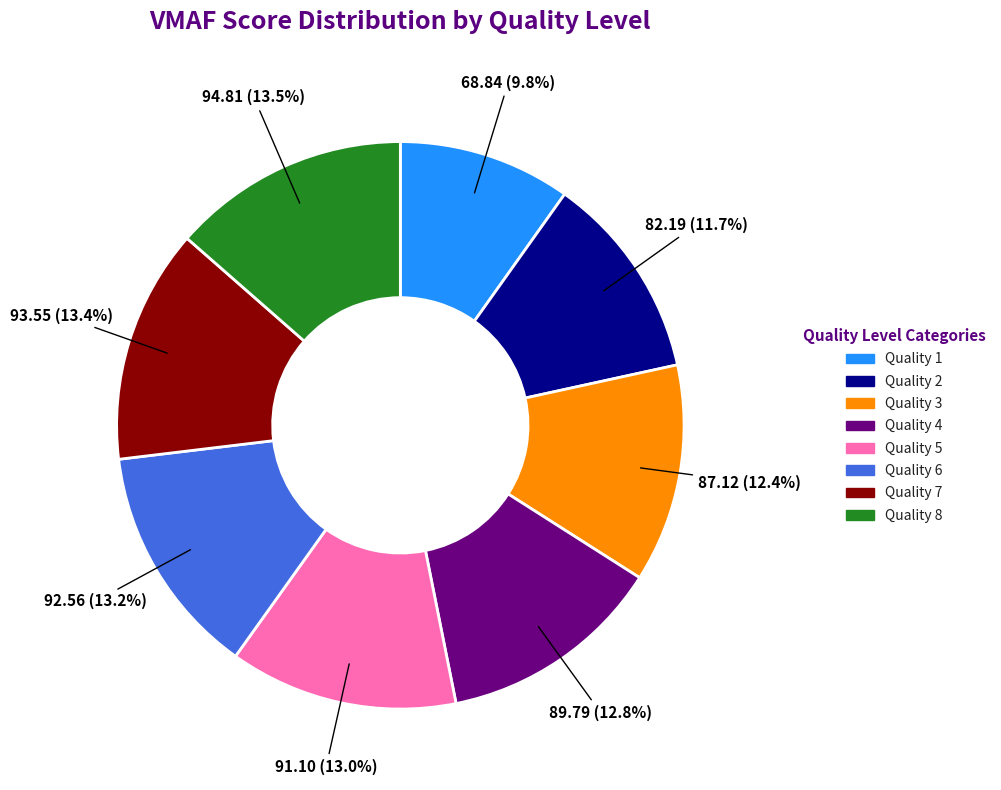

Combined, do Quality 2 and Quality 7 account for over 50%?

No